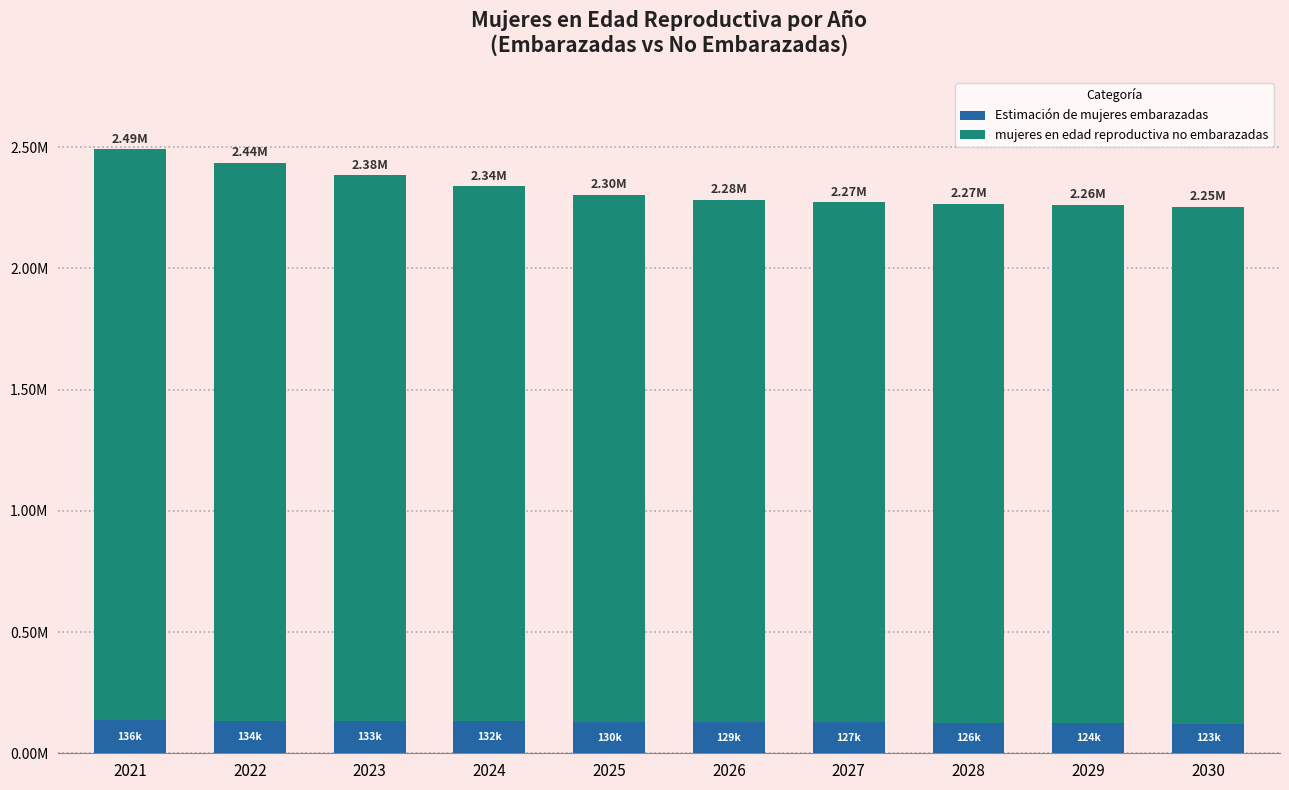

Does the chart contain any negative values?

No